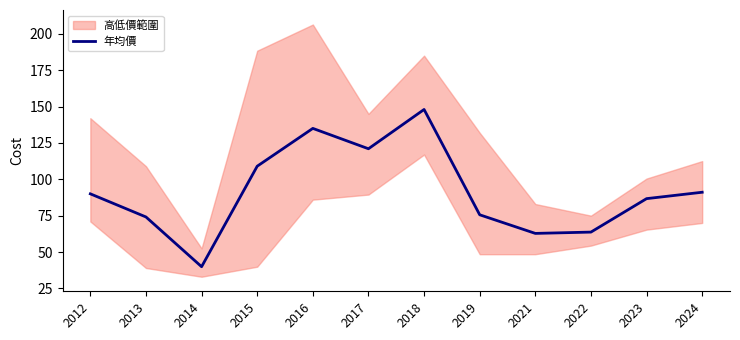

Where is the data nearest to the value 93?

2024